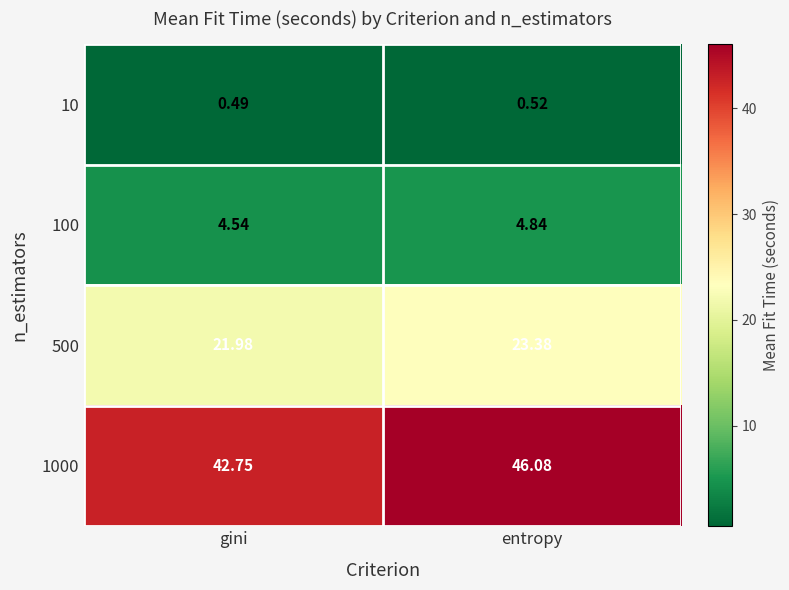

Where does the 500 series first go above 23?

entropy